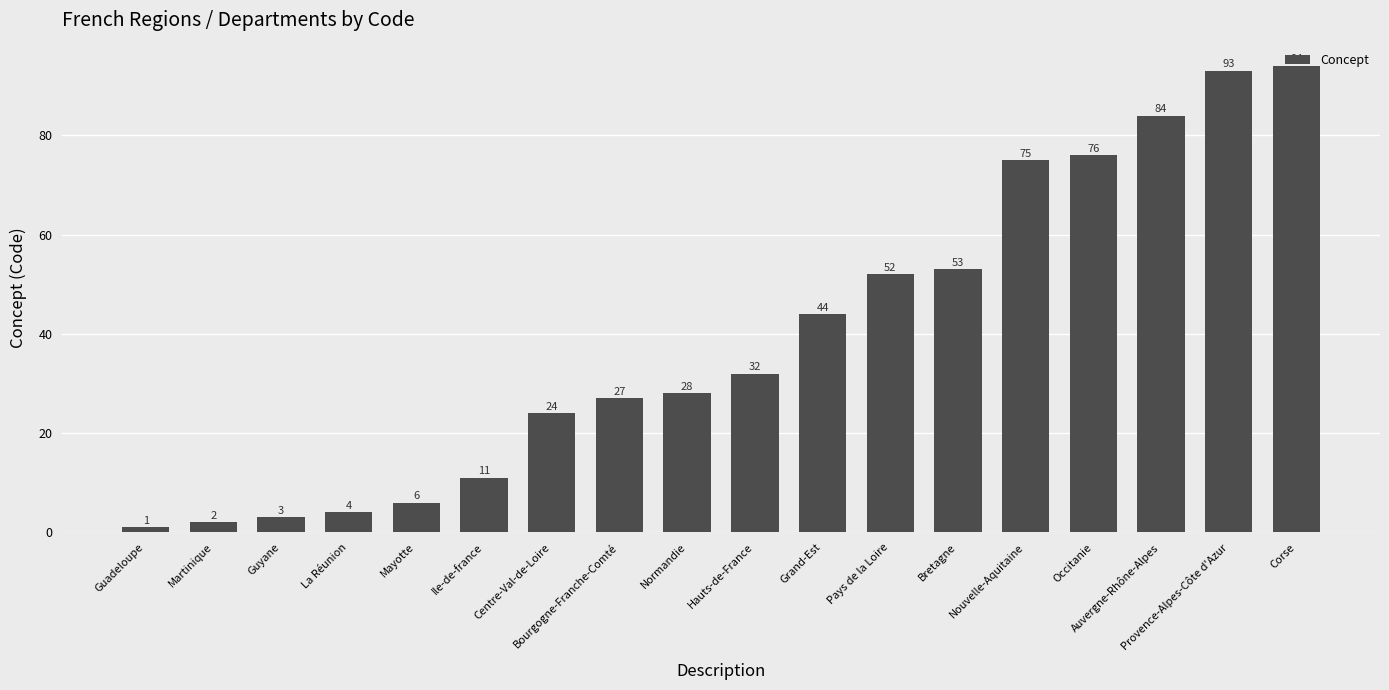

Rank the categories by value from highest to lowest.

Corse, Provence-Alpes-Côte d'Azur, Auvergne-Rhône-Alpes, Occitanie, Nouvelle-Aquitaine, Bretagne, Pays de la Loire, Grand-Est, Hauts-de-France, Normandie, Bourgogne-Franche-Comté, Centre-Val-de-Loire, Ile-de-france, Mayotte, La Réunion, Guyane, Martinique, Guadeloupe